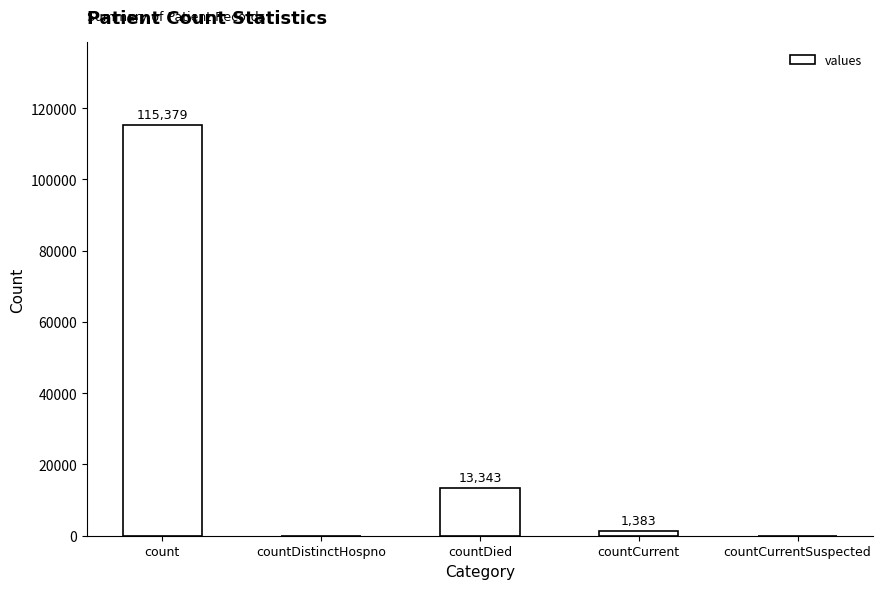

The value at countCurrentSuspected is 0. True or false?

True